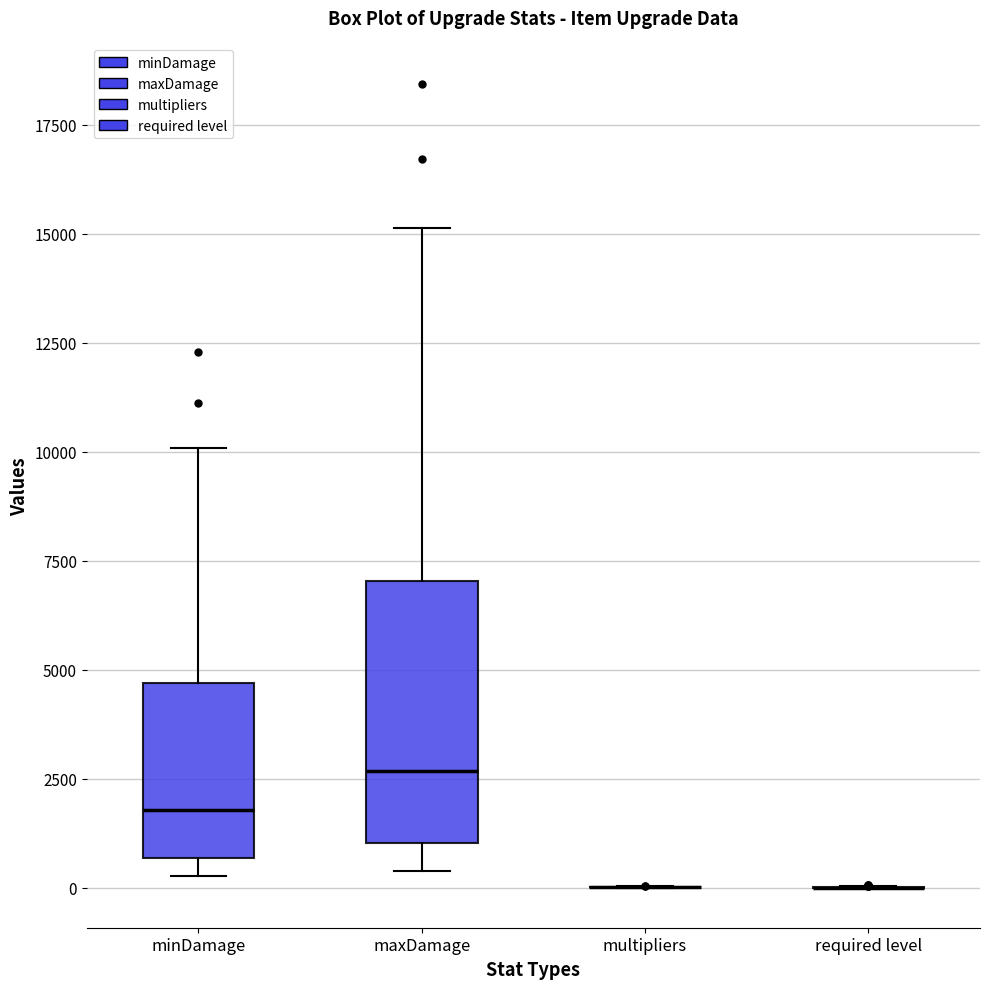

Reading left to right, transcribe this box plot: for each box, give where its median line is, the range the box spans, and where its two whiskers end, as read against the y-axis. The values are not printed on the chart, so give them approximately, as read against the axis.

minDamage: median 2000, box 500 to 4500, whiskers 500 (just below the box's lower edge) to 10000
maxDamage: median 2500, box 1000 to 7000, whiskers 500 to 15000
multipliers: box collapsed to a line at 0, whiskers 0 to 0
required level: box collapsed to a line at 0, whiskers 0 to 0